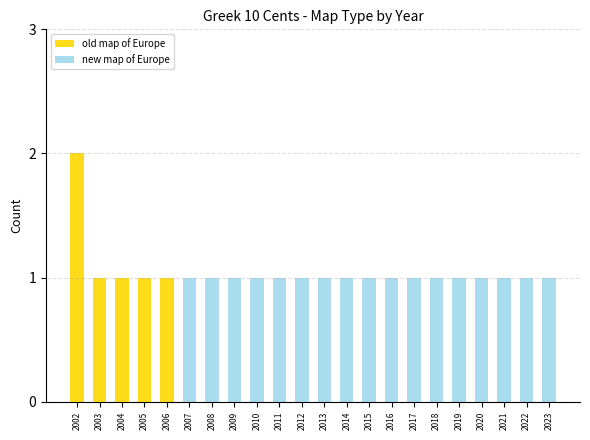

Does the chart contain stacked bars?

Yes